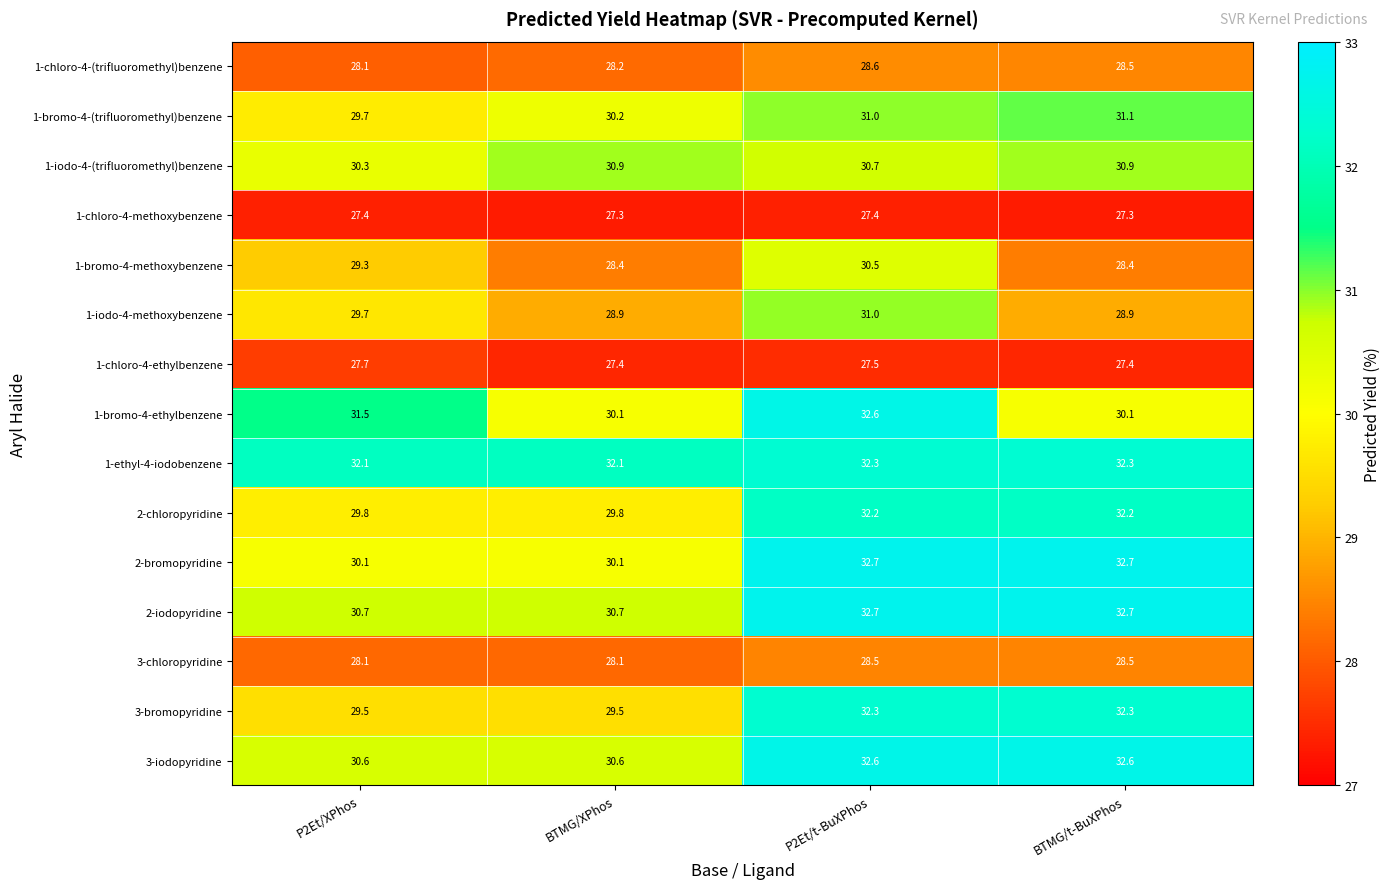

Where does the 1-iodo-4-methoxybenzene series first go above 29?

P2Et/XPhos